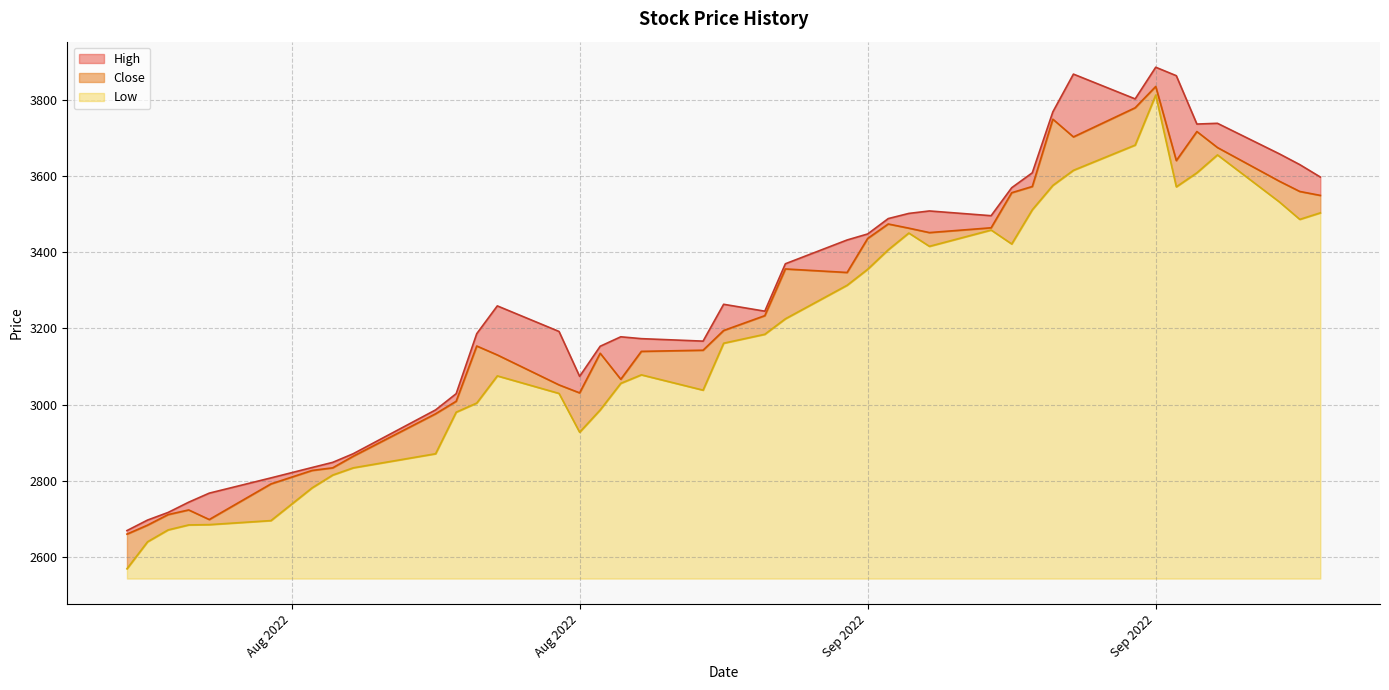

What is the approximate value of High at Aug 2022?

3074.0